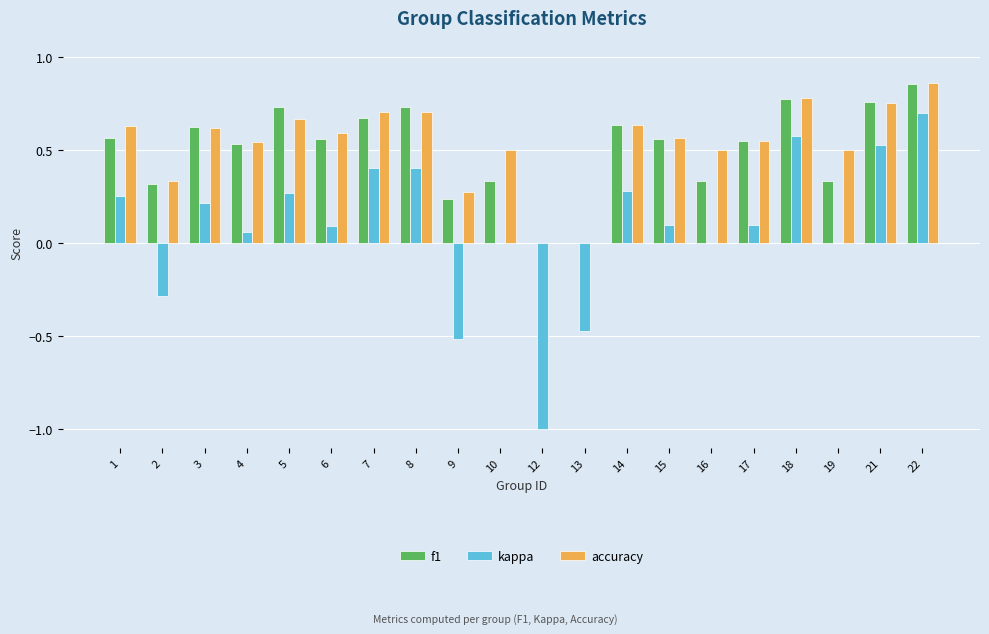

Is it true that f1 equals 0.7 at 5?

True